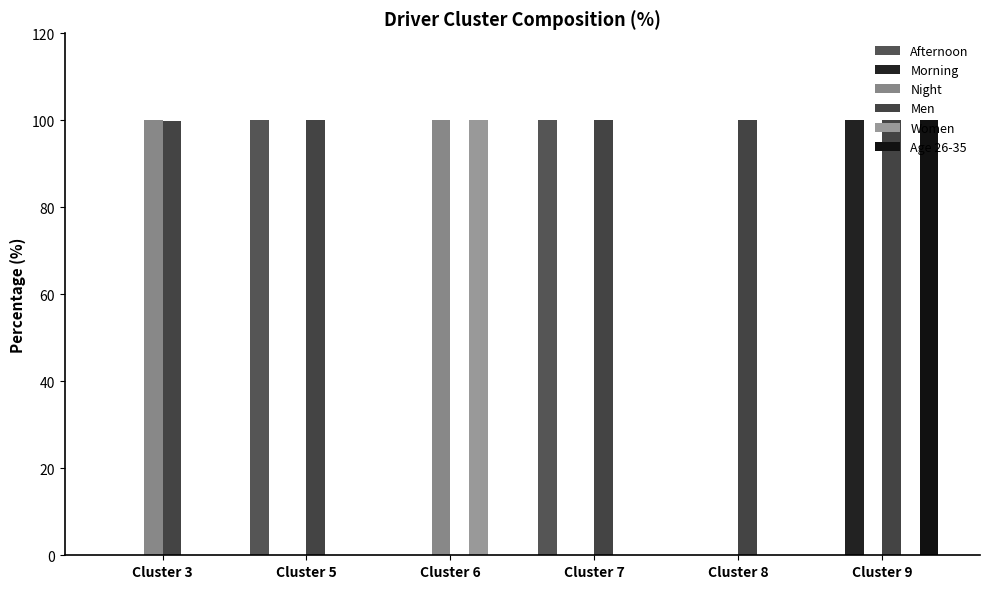

What are all the series names shown in the legend?

Afternoon, Morning, Night, Men, Women, Age 26-35